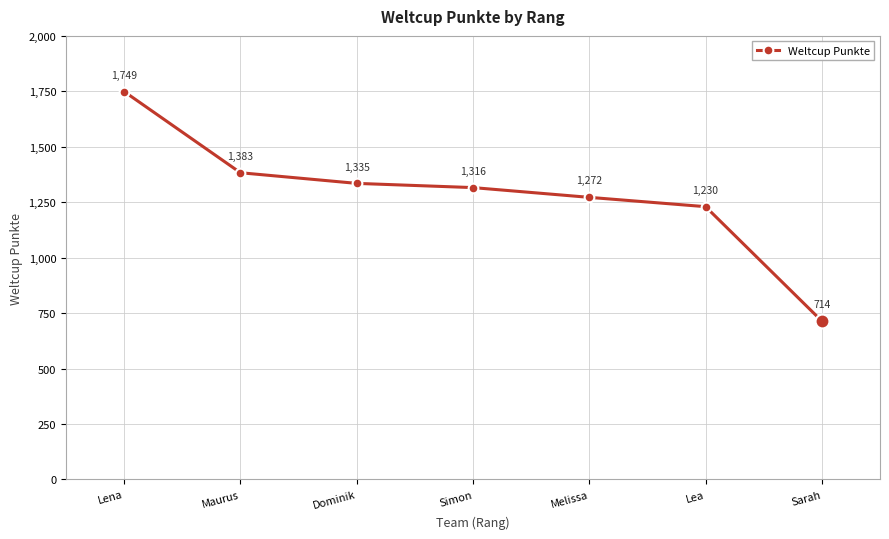

True or false: the data has more than 0 interior local peaks.

False